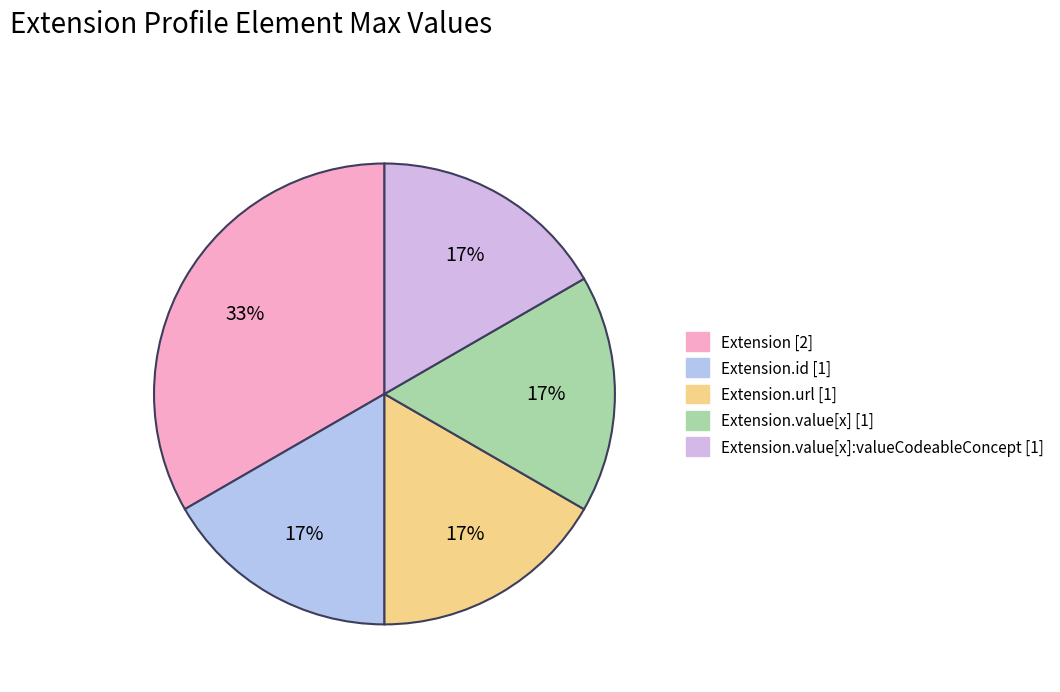

How many segments does this pie chart have?

5